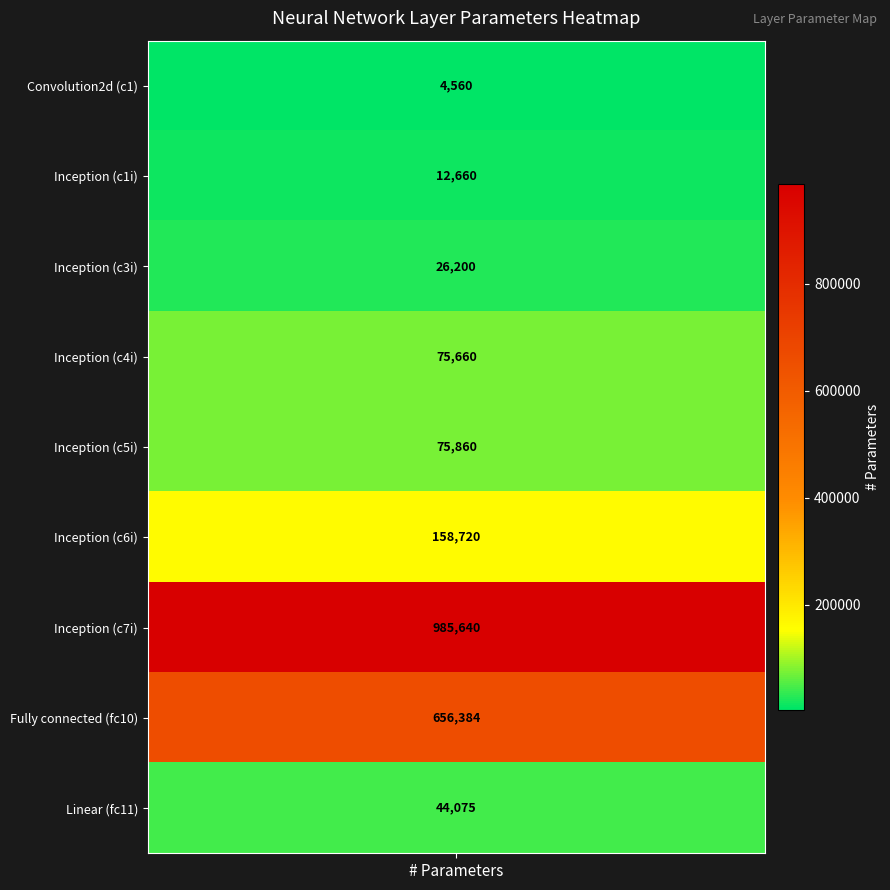

What is the change in value from 1 to 5?

+146060